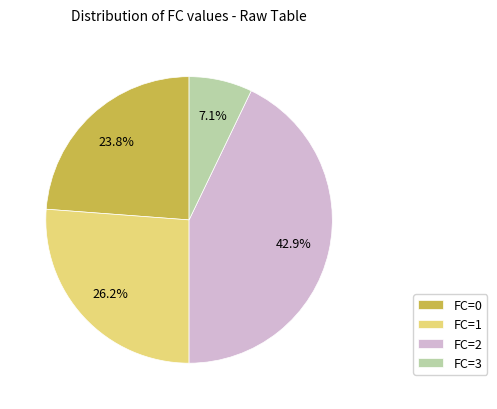

Does any single category account for the majority?

No